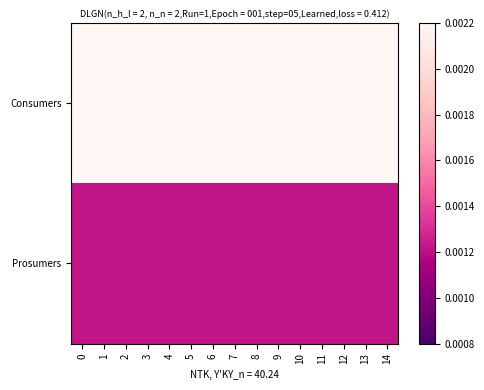

Which series has the largest total across all categories?

Consumers